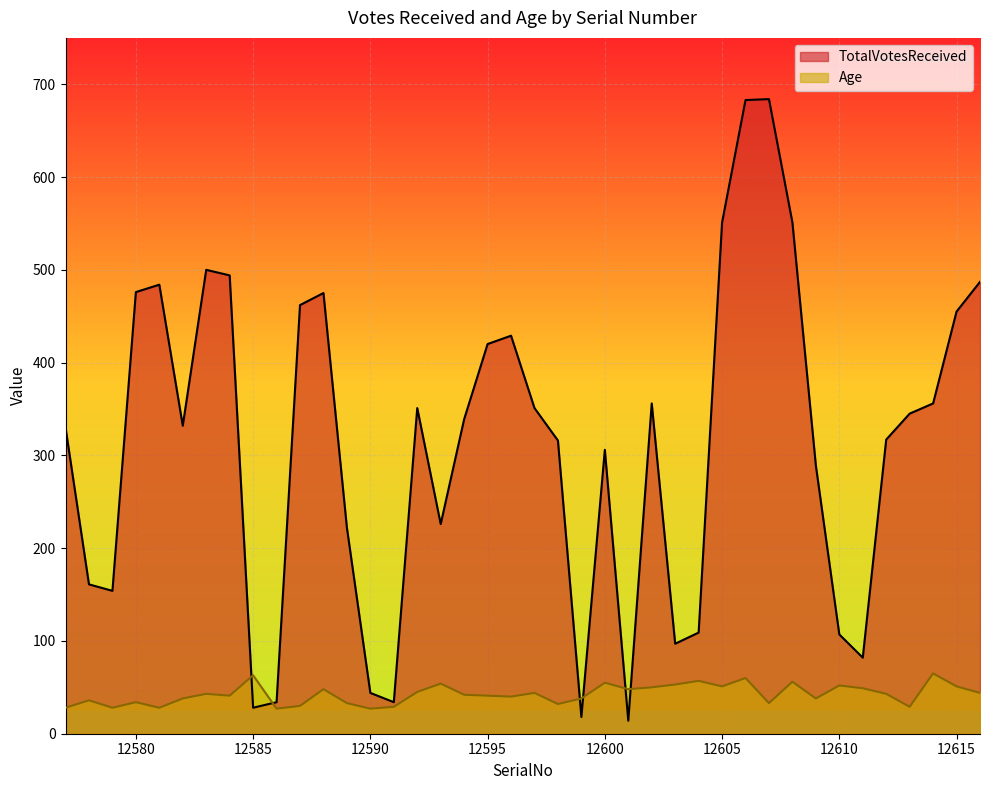

In Age, how many points are higher than both neighbors (excluding endpoints)?

13